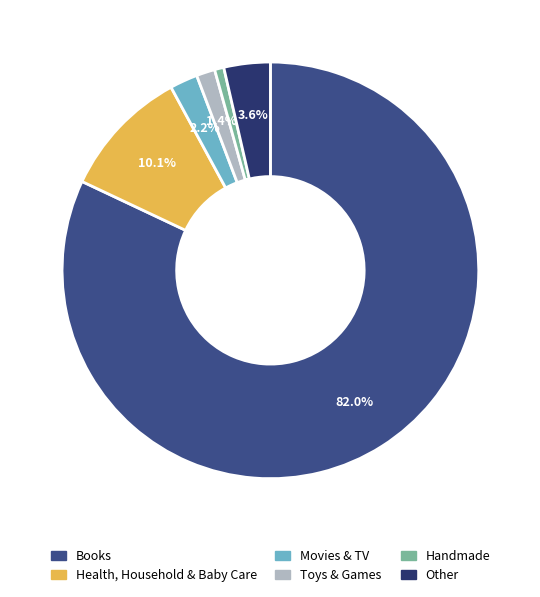

Count the number of slices in the pie.

6